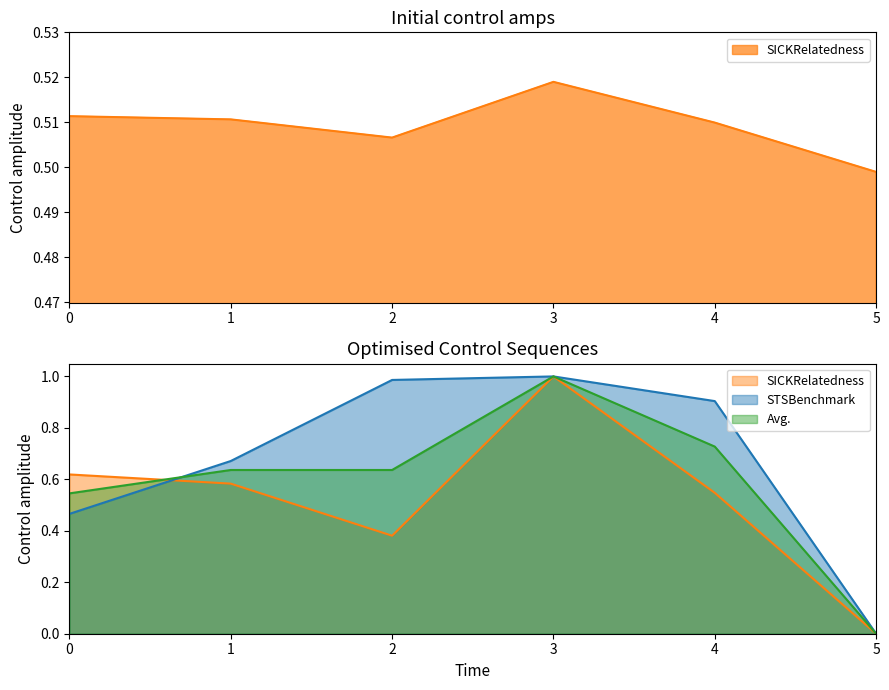

Between which two adjacent categories do Avg. and STSBenchmark first intersect?

0 and 1